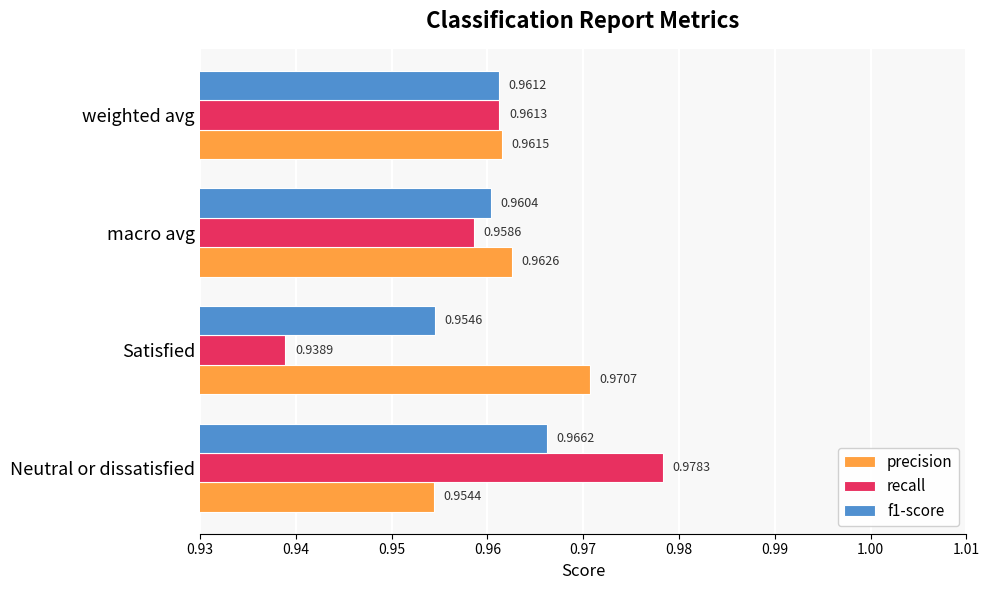

At how many categories does at least one series exceed 0?

4